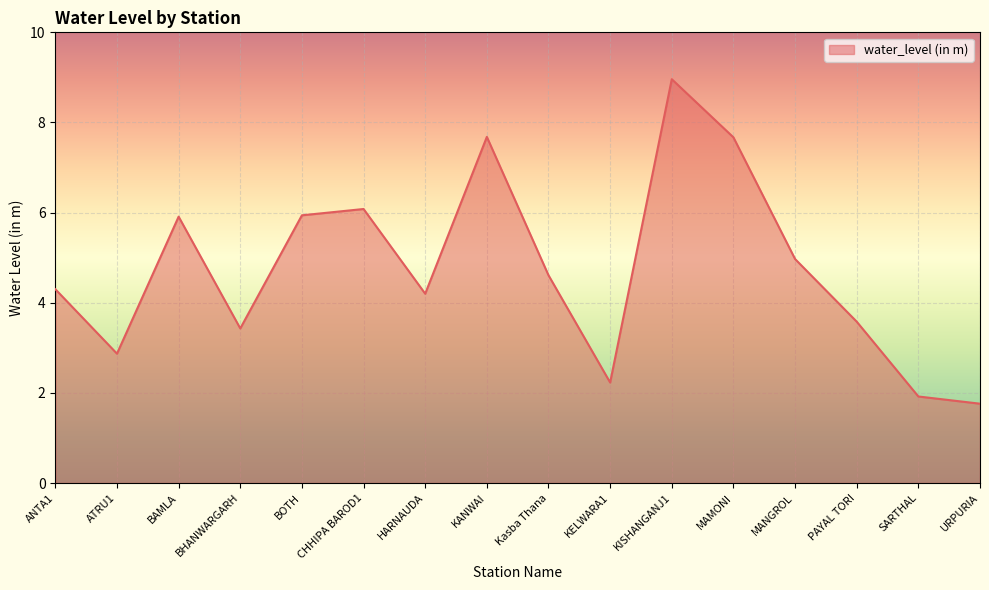

Reading left to right, transcribe all the data shown in this chart.

ANTA1=4.3	ATRU1=2.9	BAMLA=5.9	BHANWARGARH=3.4	BOTH=5.9	CHHIPA BAROD1=6.1	HARNAUDA=4.2	KANWAI=7.7	Kasba Thana=4.6	KELWARA1=2.2	KISHANGANJ1=9.0	MAMONI=7.7	MANGROL=5.0	PAYAL TORI=3.6	SARTHAL=1.9	URPURIA=1.8